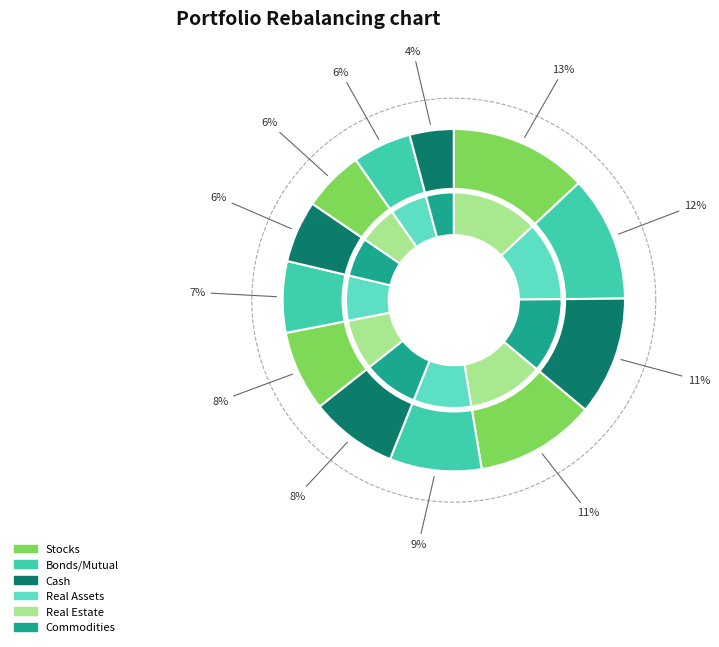

To the nearest percent, what is the average slice percentage?

8%